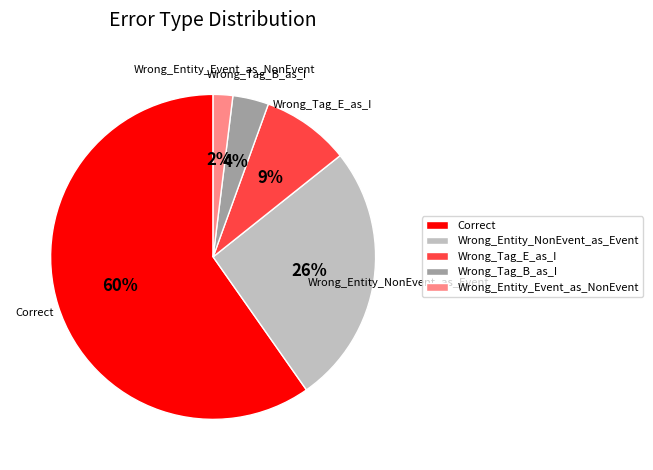

To the nearest percent, what is the average slice percentage?

20%